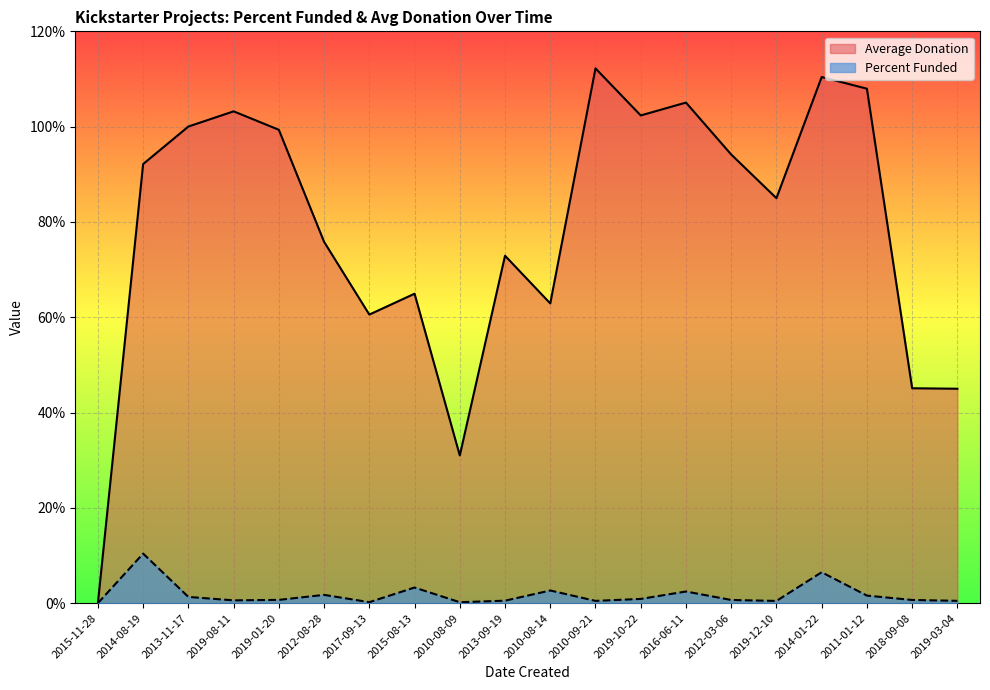

Reading right to left, extract all data points from this chart.

Average Donation: 45.0	45.1	108.0	110.4	85.0	94.2	105.0	102.3	112.2	62.9	72.9	31.0	64.9	60.6	75.8	99.3	103.2	100.0	92.2	0.0
Percent Funded: 0.5	0.7	1.6	6.5	0.5	0.7	2.5	0.9	0.5	2.7	0.5	0.2	3.3	0.2	1.7	0.7	0.6	1.3	10.4	0.0